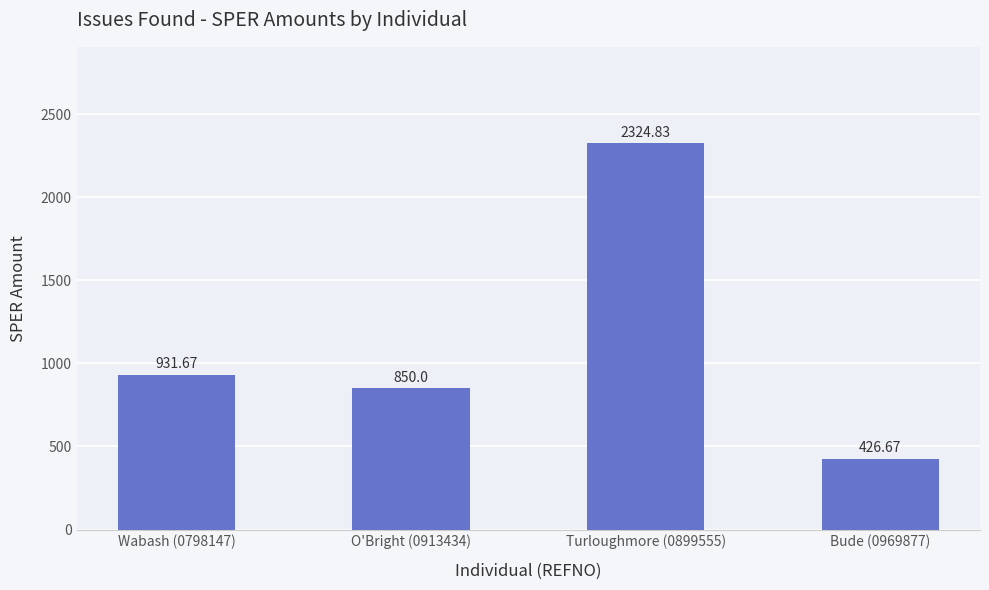

What is the greatest value displayed?

2324.8